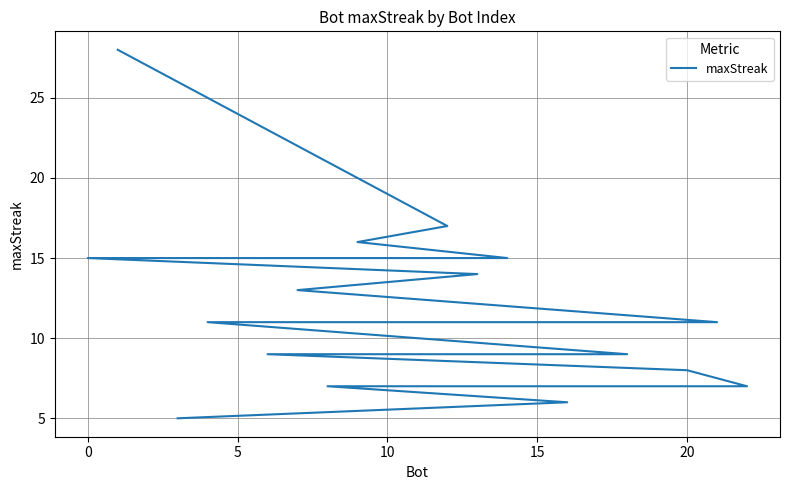

How many series are shown in this chart?

1